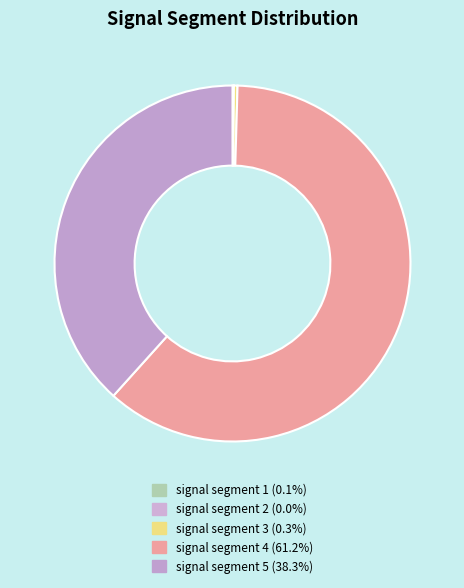

Count the number of slices in the pie.

5